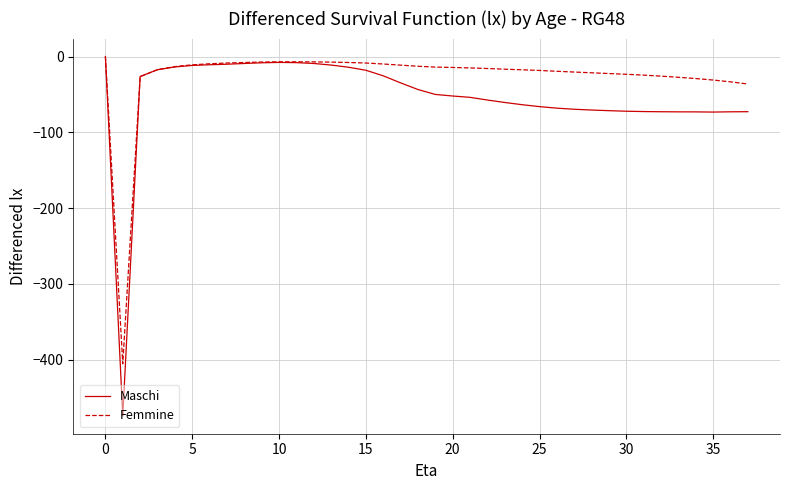

Which series has the largest total across all categories?

Femmine